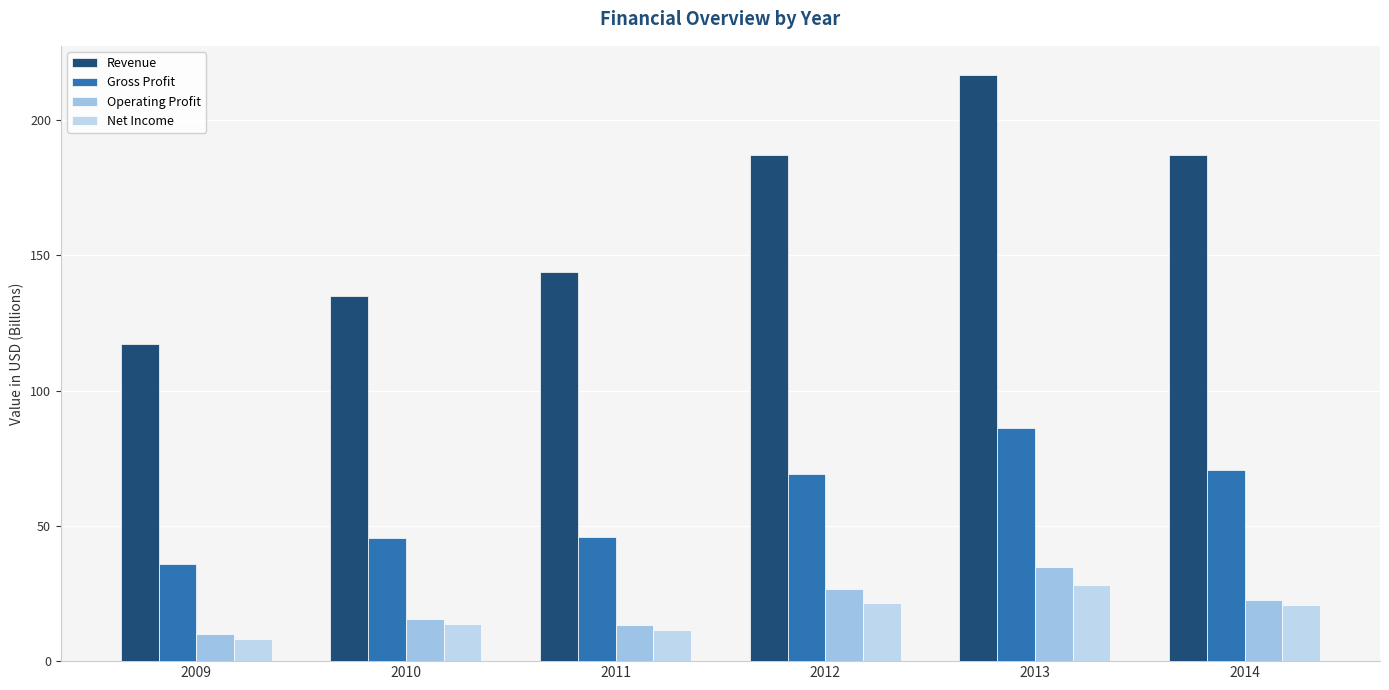

Is the value of Revenue at 2012 greater than the value of Net Income at 2010?

Yes